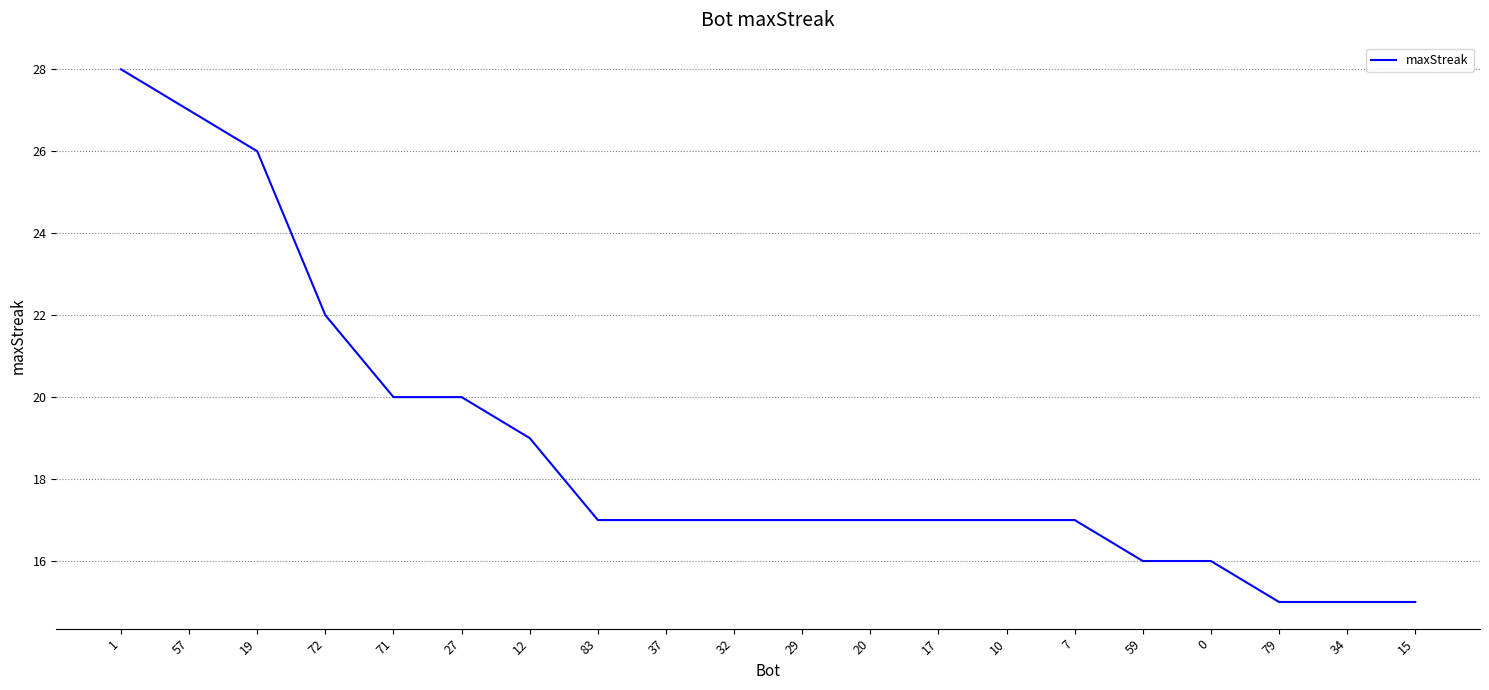

Read the value at 0, to the nearest 10.

20